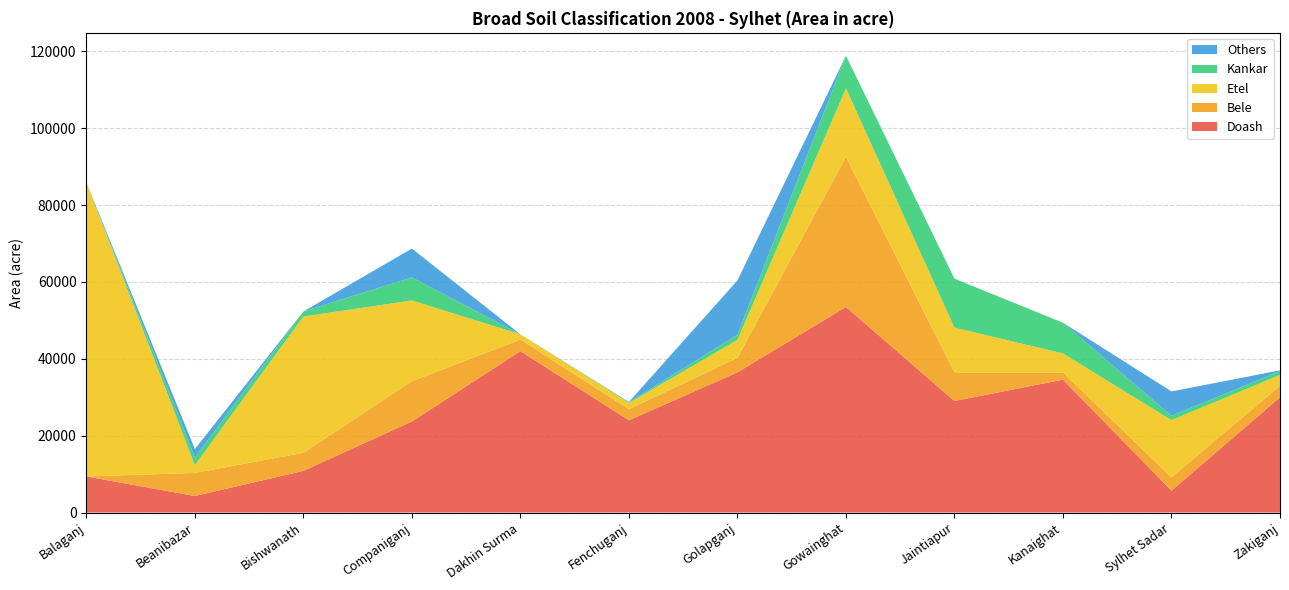

Reading left to right, extract all data points from this chart.

Doash: Balaganj=9389.0	Beanibazar=4300.0	Bishwanath=10840.0	Companiganj=23690.0	Dakhin Surma=42000.0	Fenchuganj=24000.0	Golapganj=36473.0	Gowainghat=53498.0	Jaintiapur=29028.0	Kanaighat=34580.0	Sylhet Sadar=5688.0	Zakiganj=30000.0
Bele: Balaganj=0.0	Beanibazar=6000.0	Bishwanath=4710.0	Companiganj=10500.0	Dakhin Surma=3000.0	Fenchuganj=2900.0	Golapganj=3769.0	Gowainghat=39055.0	Jaintiapur=7440.0	Kanaighat=1880.0	Sylhet Sadar=3466.0	Zakiganj=3000.0
Etel: Balaganj=76547.0	Beanibazar=2000.0	Bishwanath=35450.0	Companiganj=21000.0	Dakhin Surma=1372.0	Fenchuganj=1600.0	Golapganj=4674.0	Gowainghat=17832.0	Jaintiapur=11650.0	Kanaighat=4940.0	Sylhet Sadar=14891.0	Zakiganj=2800.0
Kankar: Balaganj=0.0	Beanibazar=2000.0	Bishwanath=1320.0	Companiganj=6000.0	Dakhin Surma=0.0	Fenchuganj=200.0	Golapganj=1326.0	Gowainghat=8500.0	Jaintiapur=12742.0	Kanaighat=7986.0	Sylhet Sadar=1123.0	Zakiganj=1000.0
Others: Balaganj=0.0	Beanibazar=2200.0	Bishwanath=0.0	Companiganj=7500.0	Dakhin Surma=0.0	Fenchuganj=76.6	Golapganj=14155.0	Gowainghat=0.0	Jaintiapur=0.0	Kanaighat=0.0	Sylhet Sadar=6347.0	Zakiganj=200.0